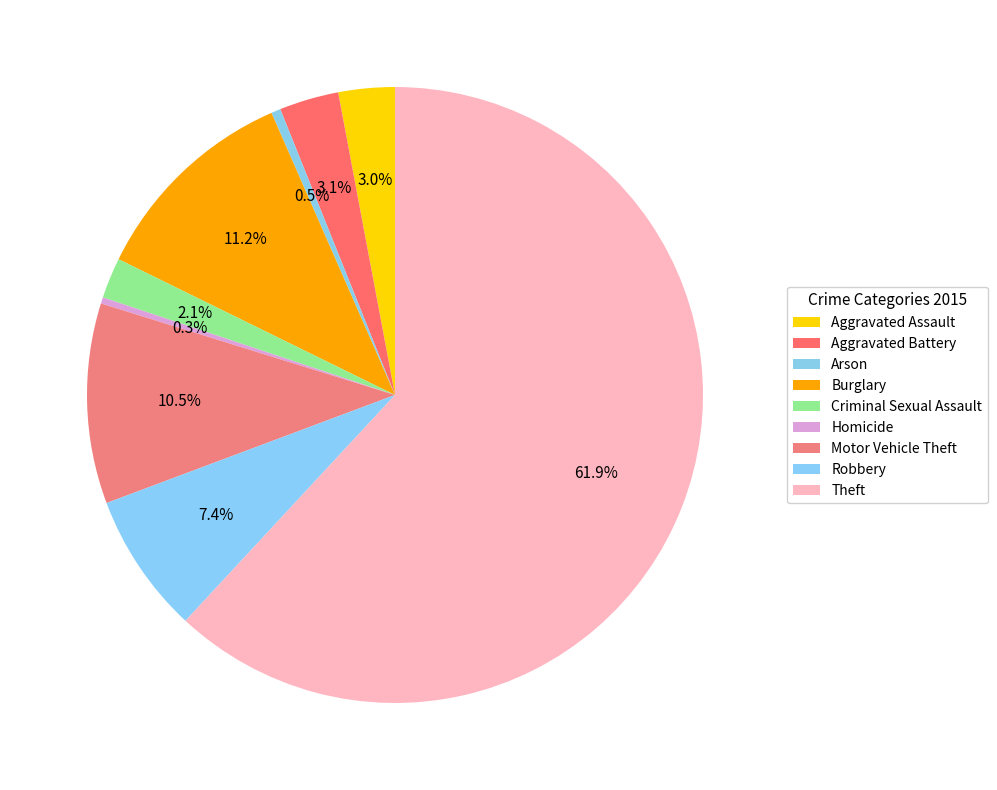

To the nearest percent, what is the average slice percentage?

11%